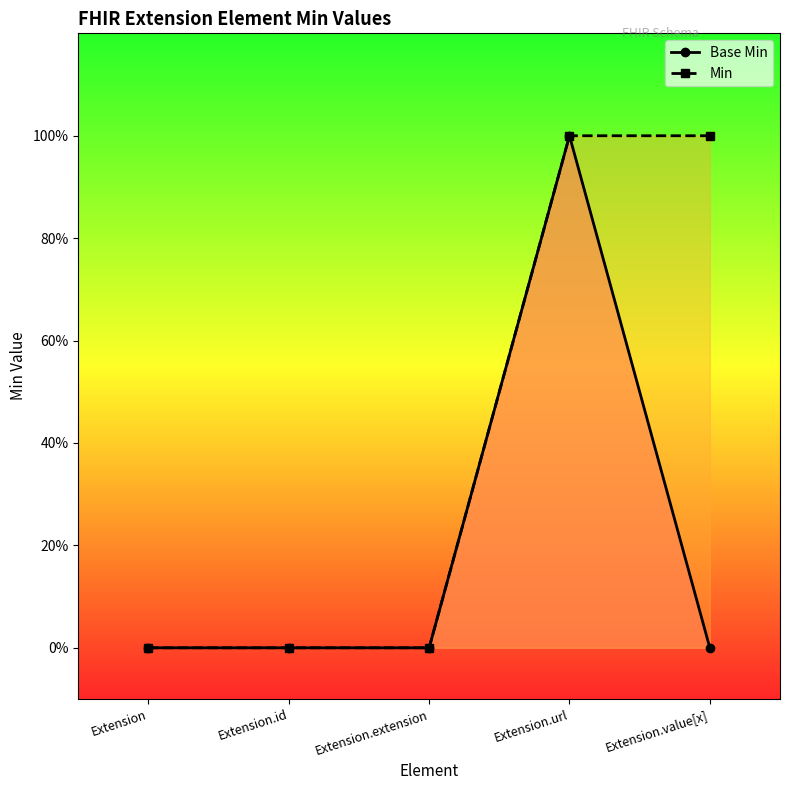

List the labels in order of Base Min value, smallest first.

Extension, Extension.id, Extension.extension, Extension.value[x], Extension.url